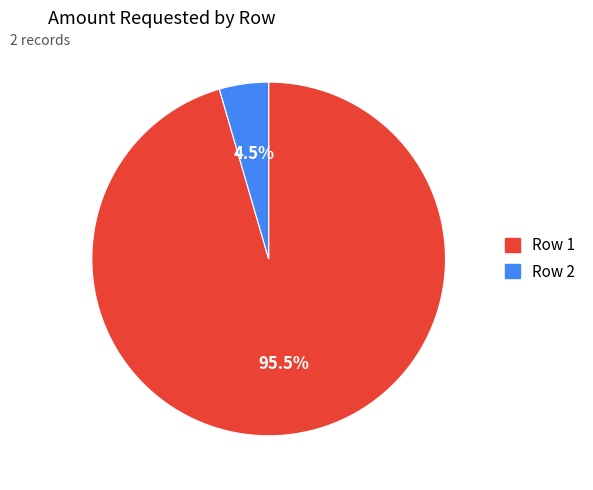

Is it true that Row 2 is 19% of the pie?

False